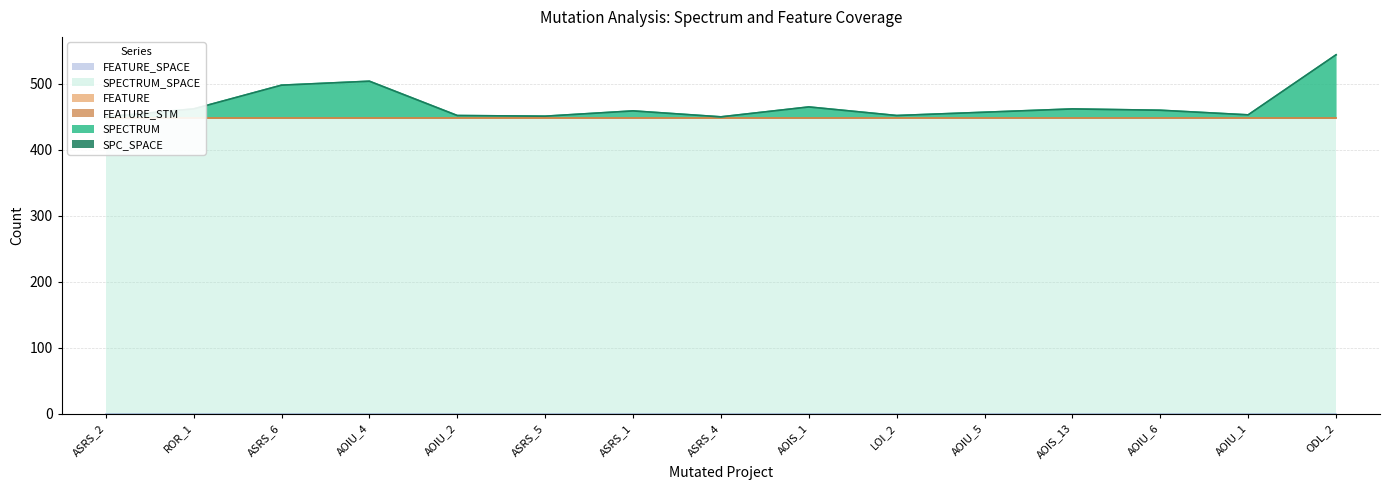

Which series has the largest range (max minus min)?

SPECTRUM